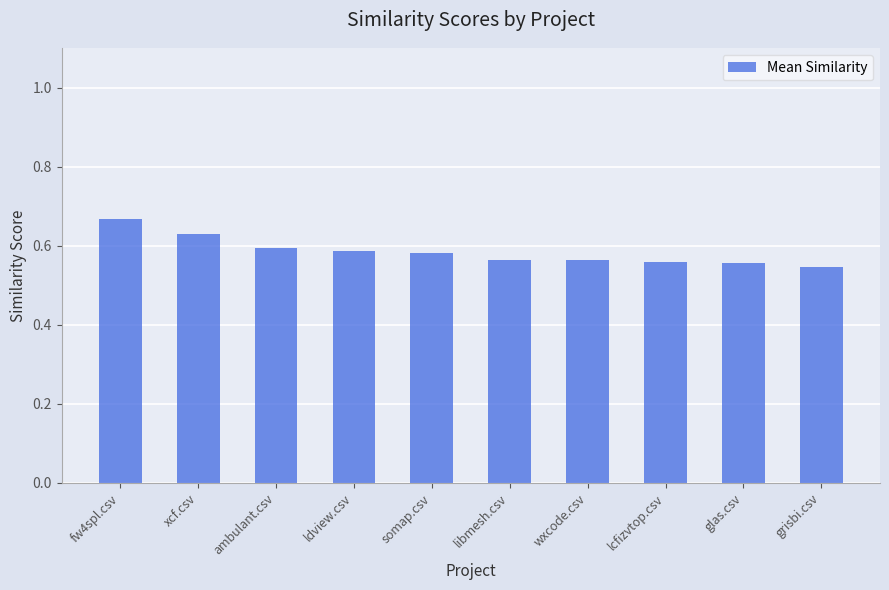

What is the label of the 6th bar from the right?

somap.csv